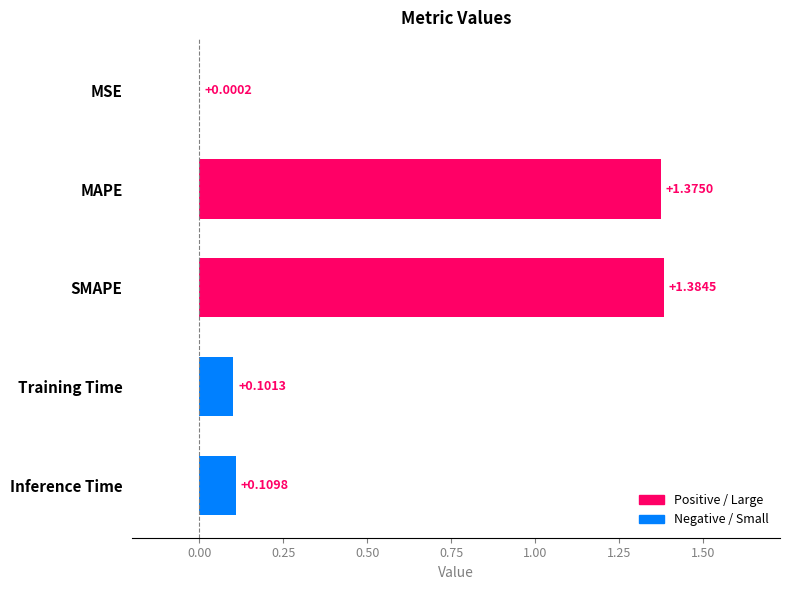

What is the sum of all values?

3.0